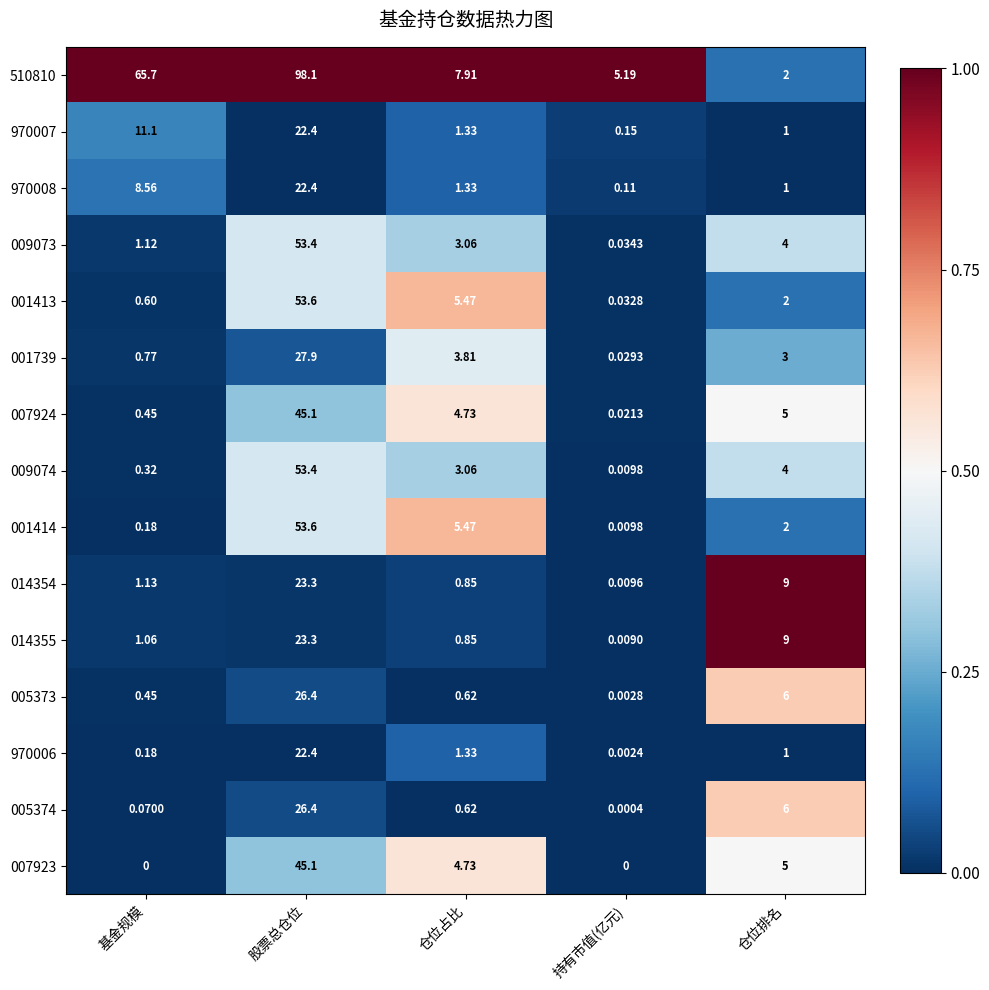

How many data points does each series have?

5